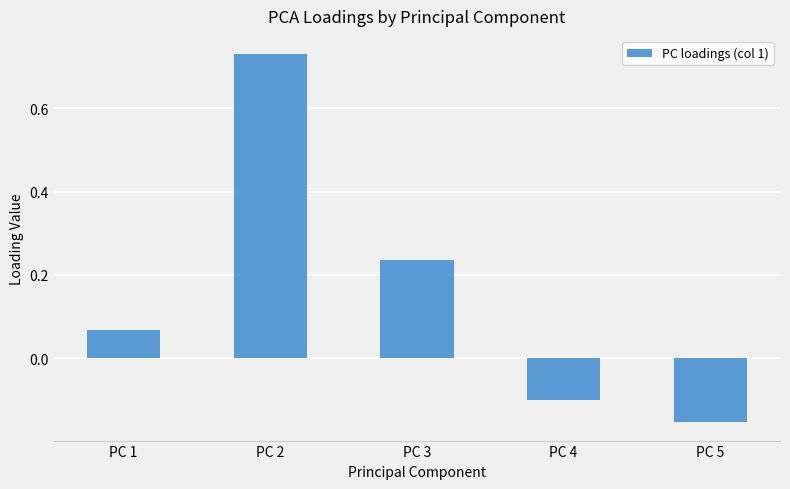

How many bars are there in total?

5